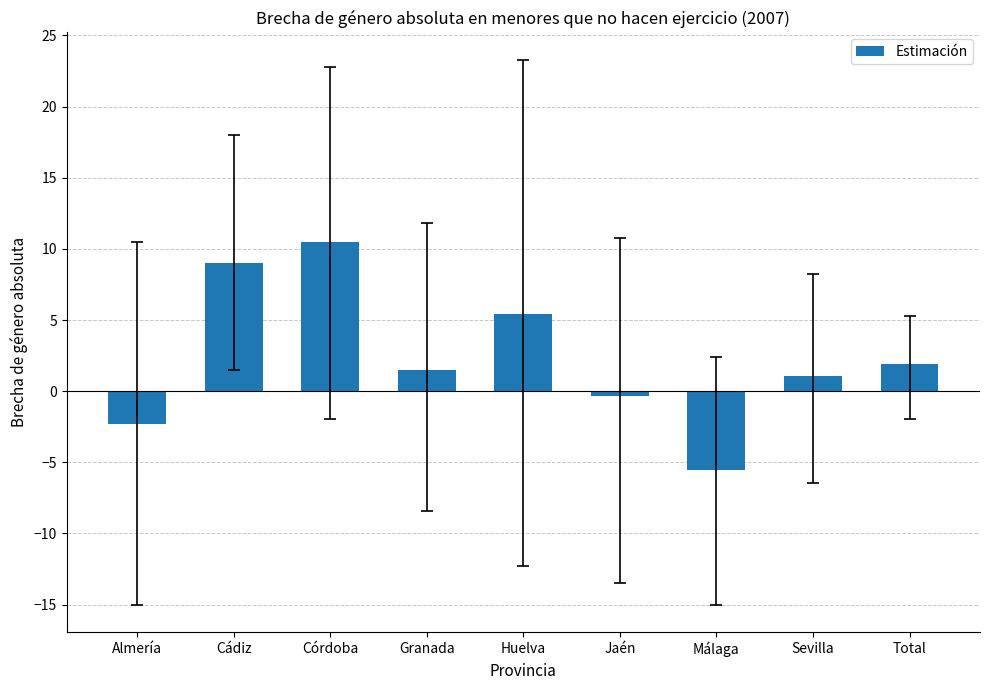

Does the chart contain stacked bars?

No